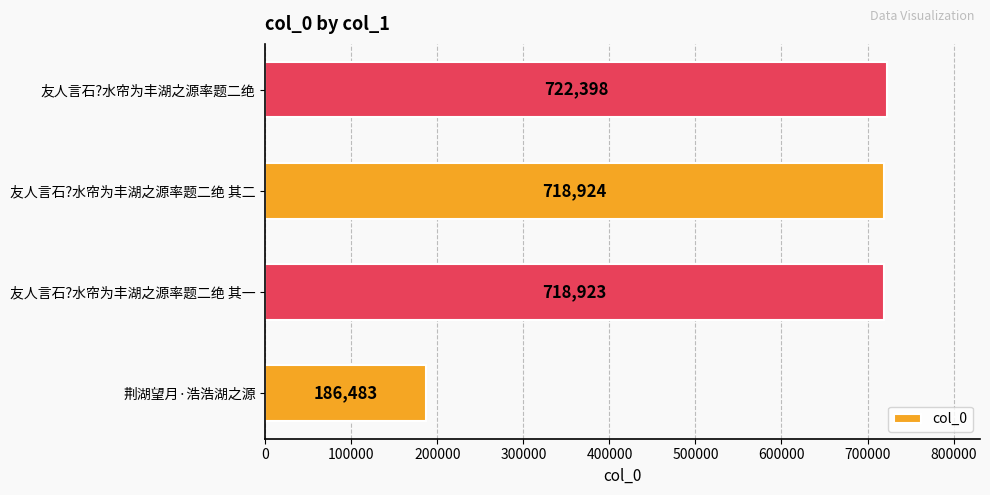

How many bars are there in total?

4